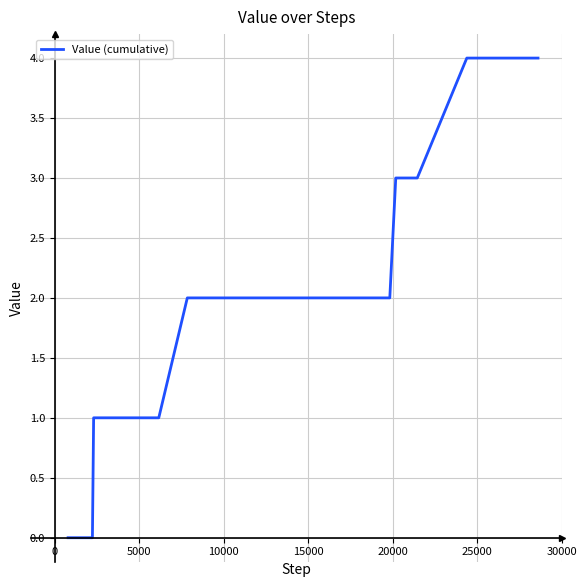

What is the difference between the maximum and minimum values?

4